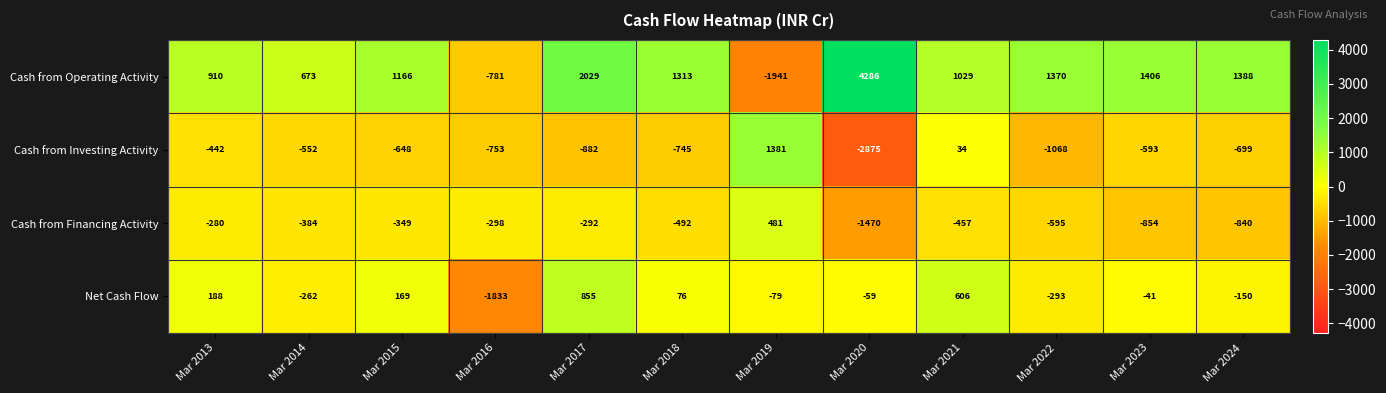

Is the value of Cash from Operating Activity at Mar 2016 greater than the value of Cash from Financing Activity at Mar 2013?

No